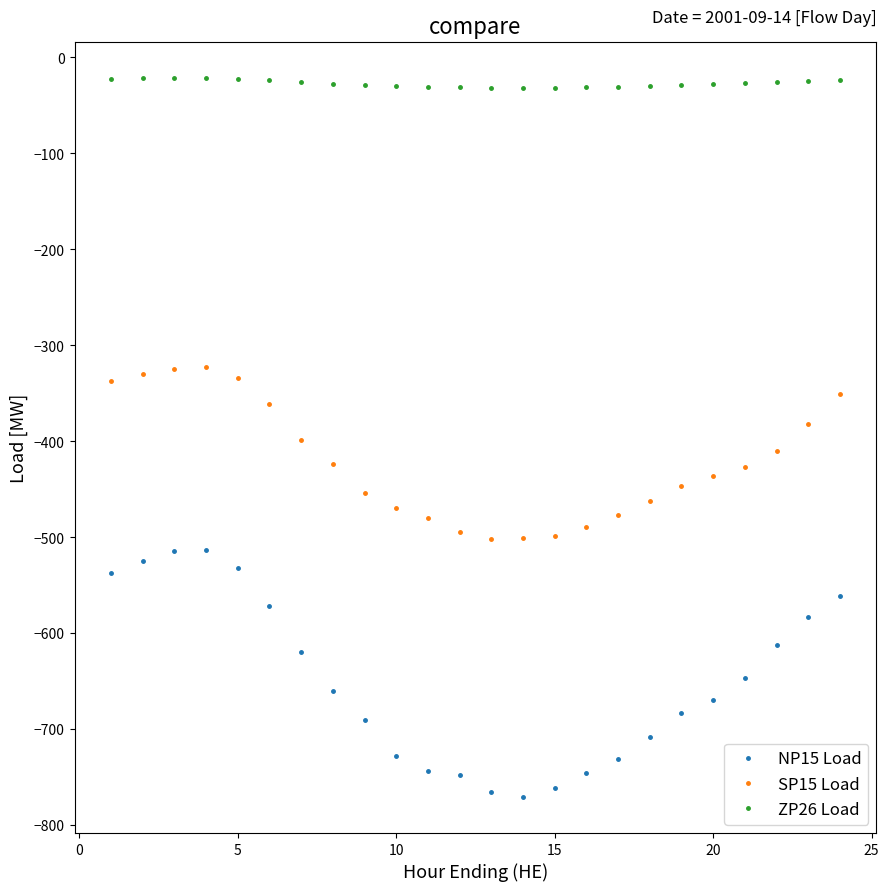

How many categories are shown in the chart?

24